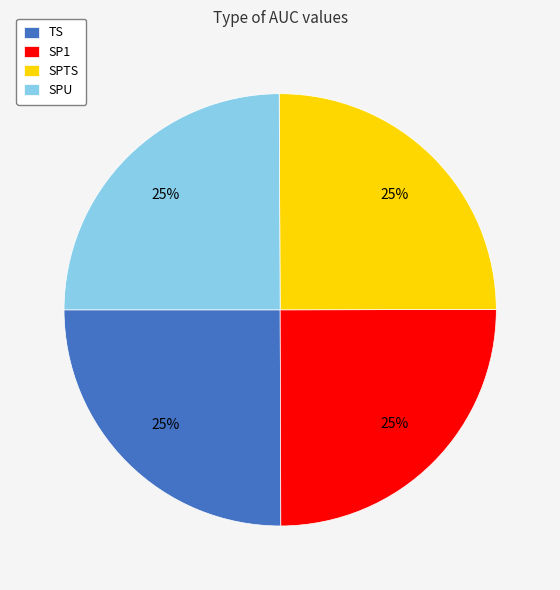

Does any single category account for the majority?

No